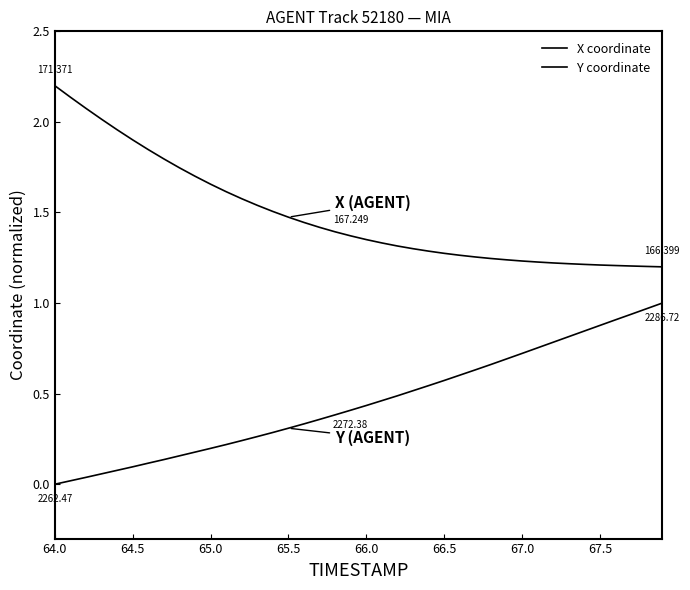

Does the chart display data point markers on the line(s)?

No